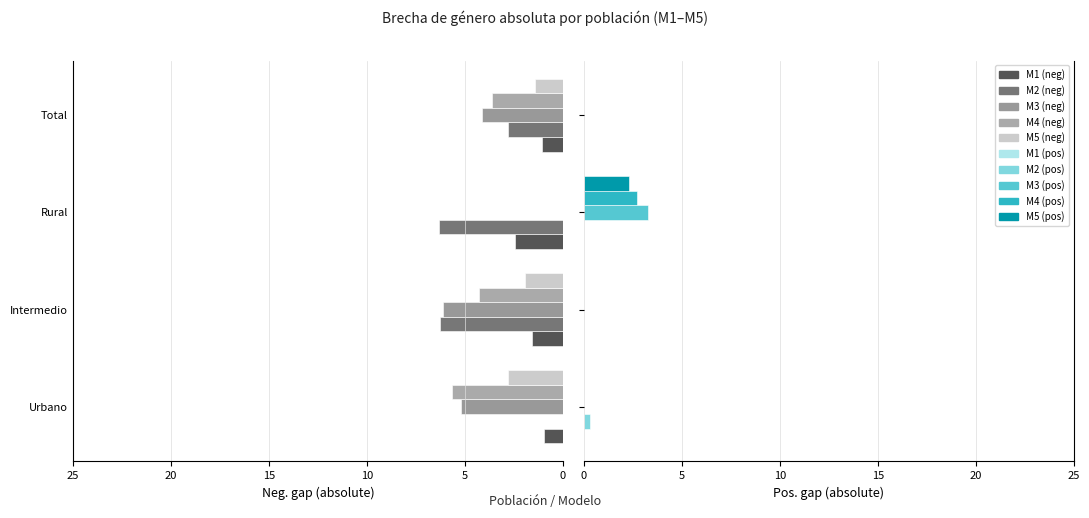

Is it true that M2 equals 0.5 at Urbano?

False